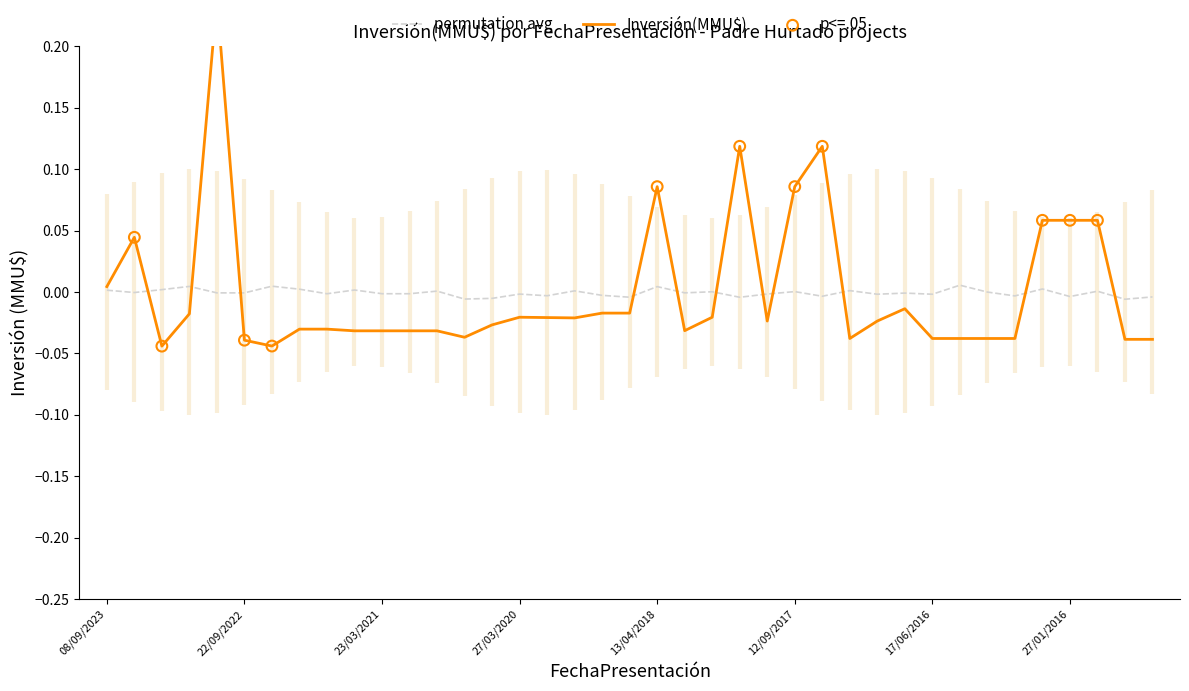

Between 13/04/2018 and 20/04/2020, which is larger?

13/04/2018